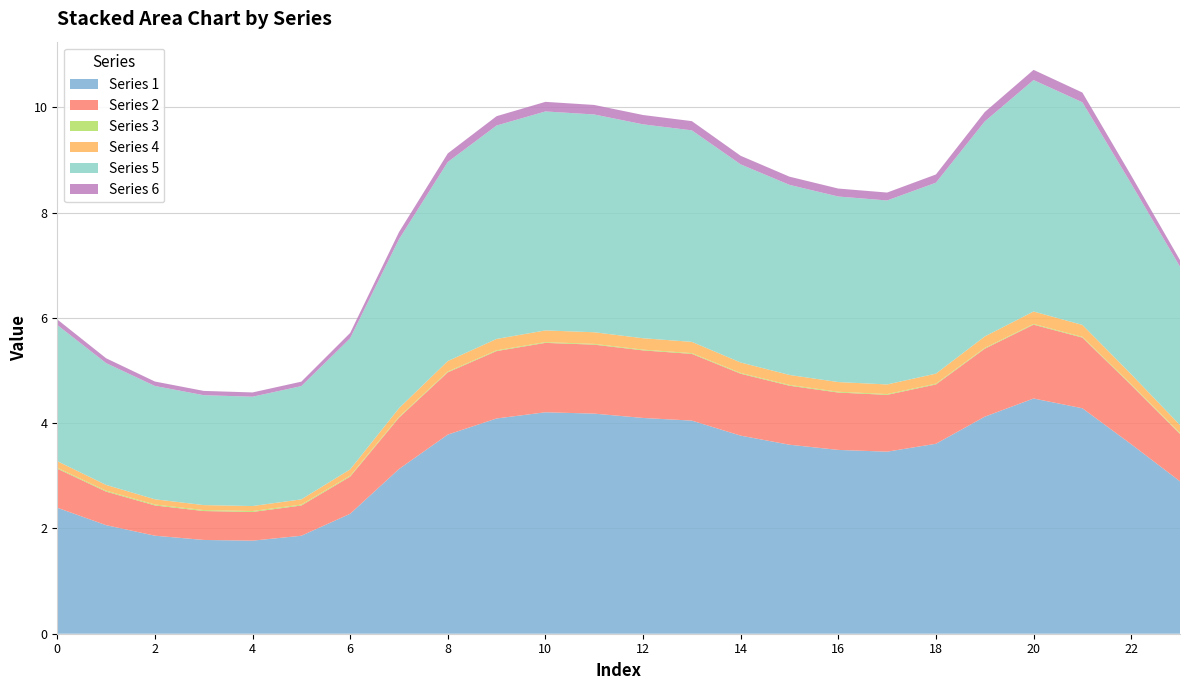

Reading left to right, list all the values displayed in this chart.

col_1: 2.4	2.1	1.9	1.8	1.8	1.9	2.3	3.1	3.8	4.1	4.2	4.2	4.1	4.0	3.8	3.6	3.5	3.5	3.6	4.1	4.5	4.3	3.6	2.9
col_2: 0.7	0.6	0.6	0.5	0.5	0.6	0.7	1.0	1.2	1.3	1.3	1.3	1.3	1.3	1.2	1.1	1.1	1.1	1.1	1.3	1.4	1.3	1.1	0.9
col_3: 0.0	0.0	0.0	0.0	0.0	0.0	0.0	0.0	0.0	0.0	0.0	0.0	0.0	0.0	0.0	0.0	0.0	0.0	0.0	0.0	0.0	0.0	0.0	0.0
col_4: 0.1	0.1	0.1	0.1	0.1	0.1	0.1	0.2	0.2	0.2	0.2	0.2	0.2	0.2	0.2	0.2	0.2	0.2	0.2	0.2	0.2	0.2	0.2	0.2
col_5: 2.6	2.3	2.2	2.1	2.1	2.2	2.5	3.2	3.8	4.1	4.2	4.1	4.1	4.0	3.8	3.6	3.5	3.5	3.6	4.1	4.4	4.2	3.6	3.0
col_8: 0.1	0.1	0.1	0.1	0.1	0.1	0.1	0.1	0.2	0.2	0.2	0.2	0.2	0.2	0.2	0.2	0.2	0.2	0.2	0.2	0.2	0.2	0.2	0.1